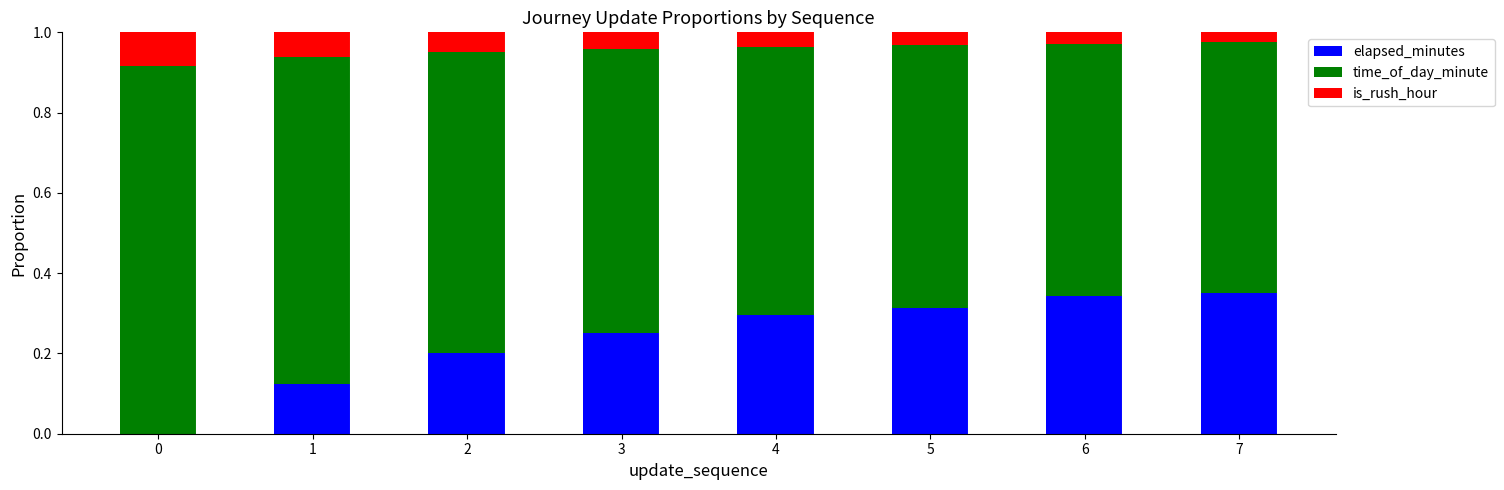

True or false: elapsed_minutes has a value of 0.5 at 7.

False